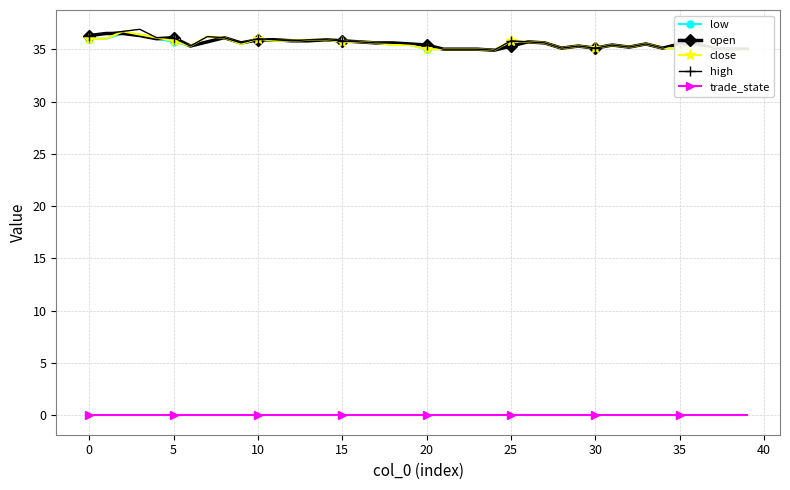

How many lines are shown in the chart?

5